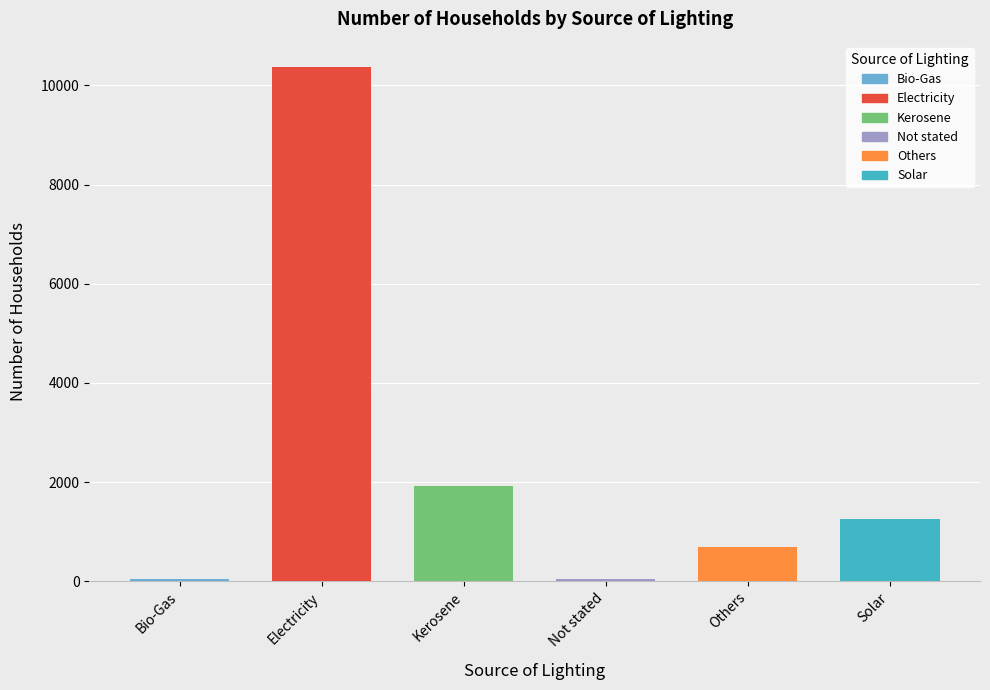

True or false: the data shows 3064 at Kerosene.

False